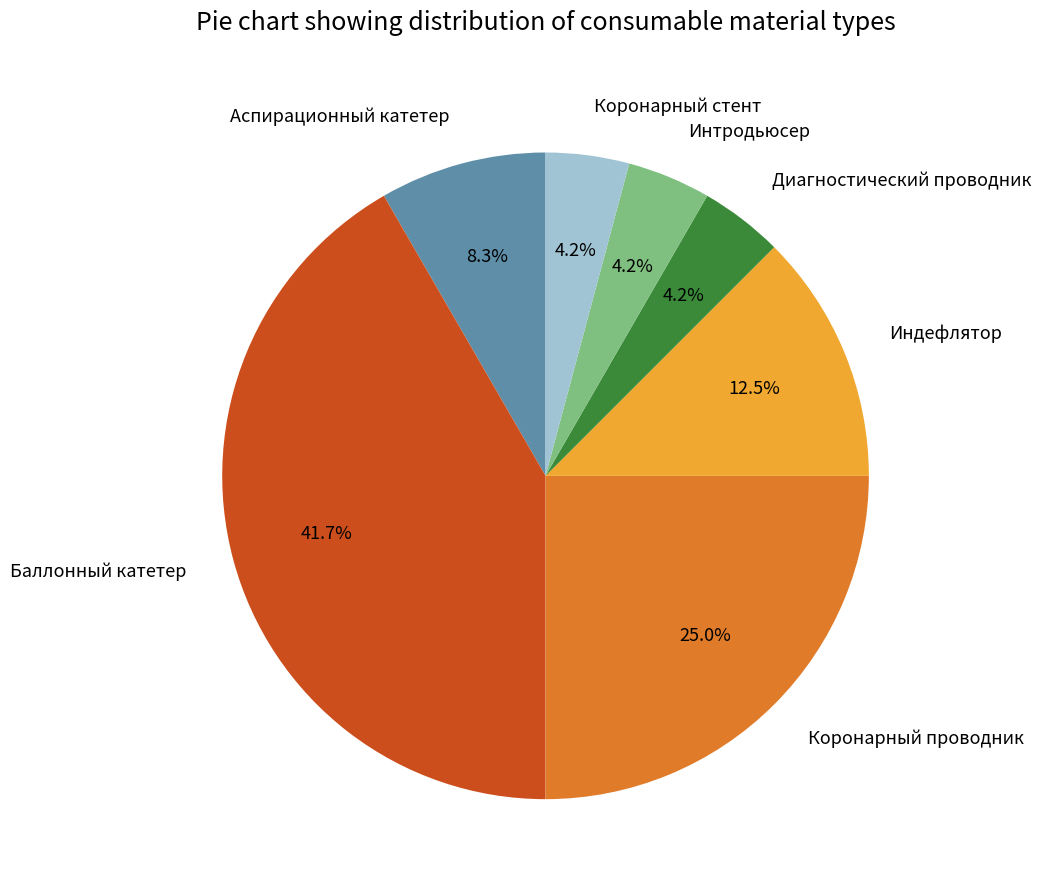

How many segments does this pie chart have?

7